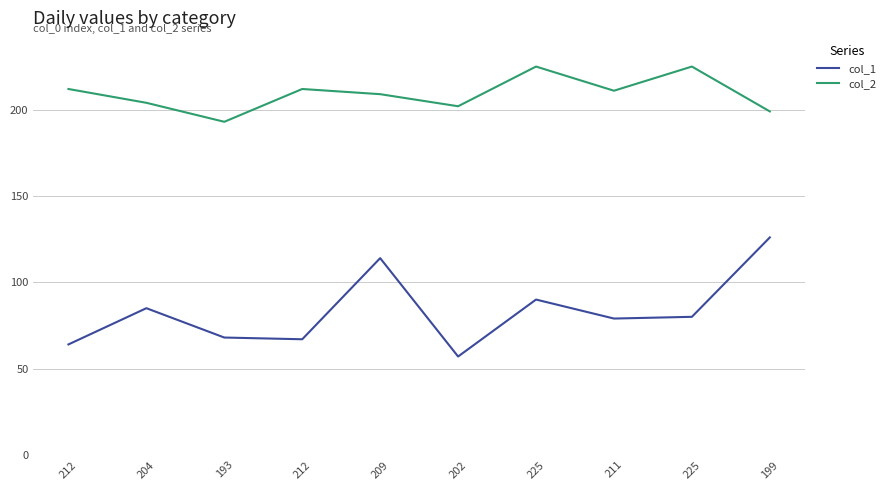

Read the col_2 value at 212, to the nearest 5.

210